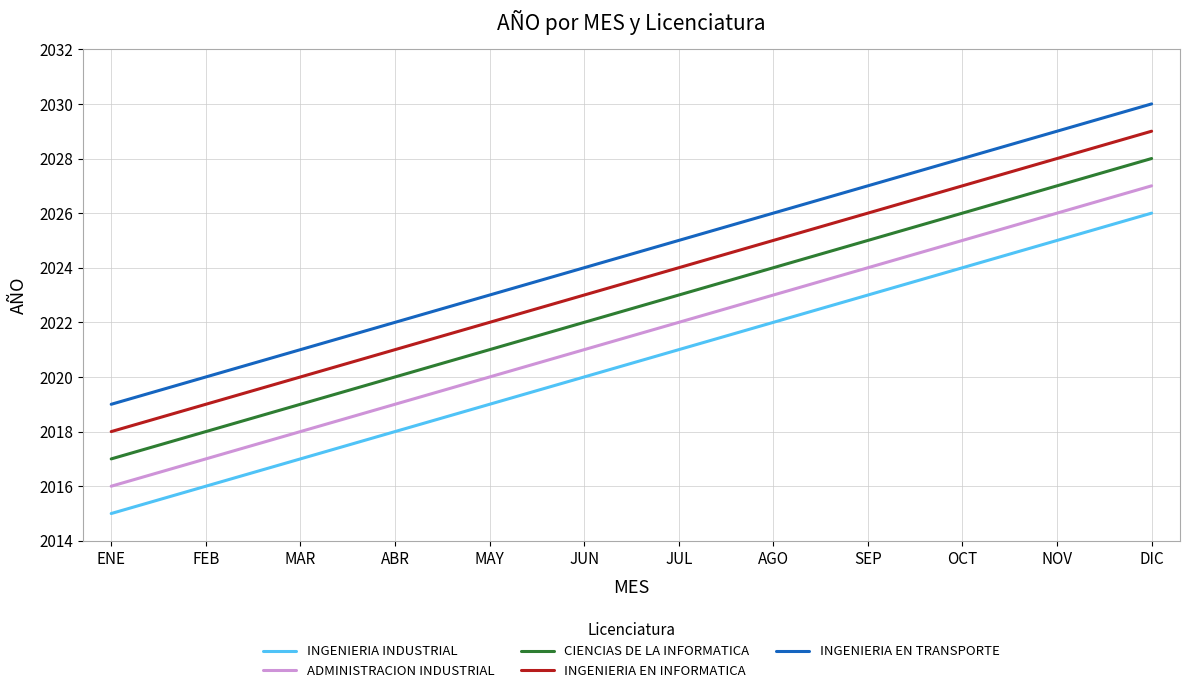

Does the chart display data point markers on the line(s)?

No